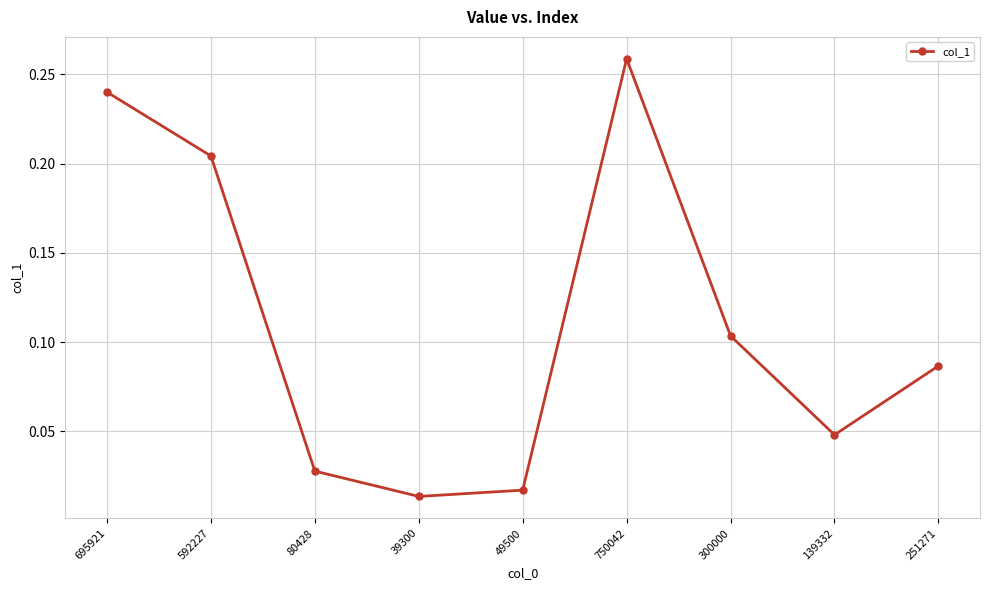

The value at 592227 is 0.3. True or false?

False